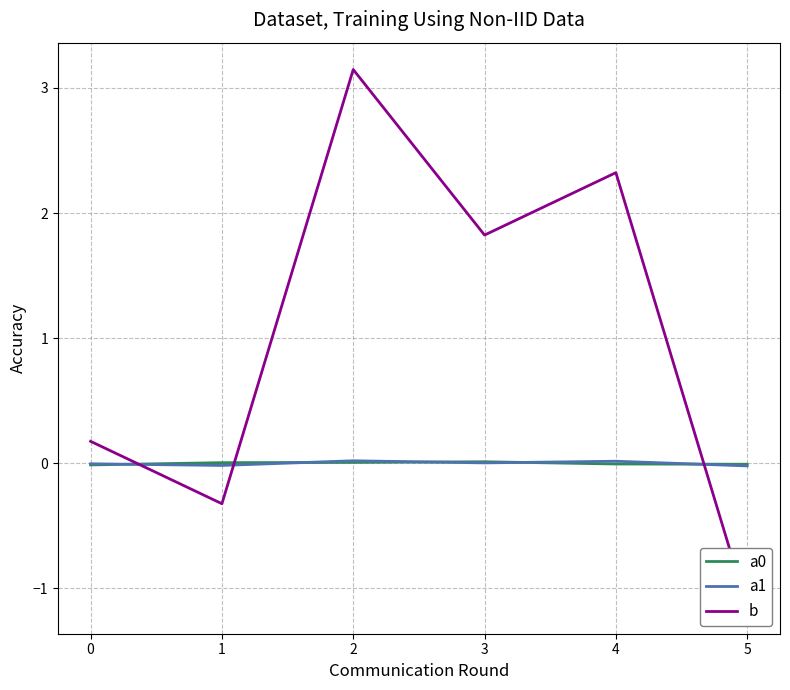

True or false: a0 has a value of 0.0 at 3.

True